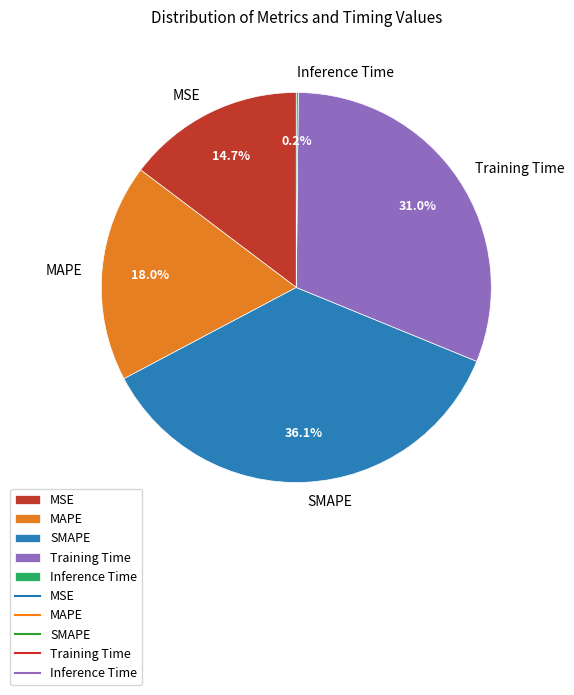

Does SMAPE represent more than half of the total?

No